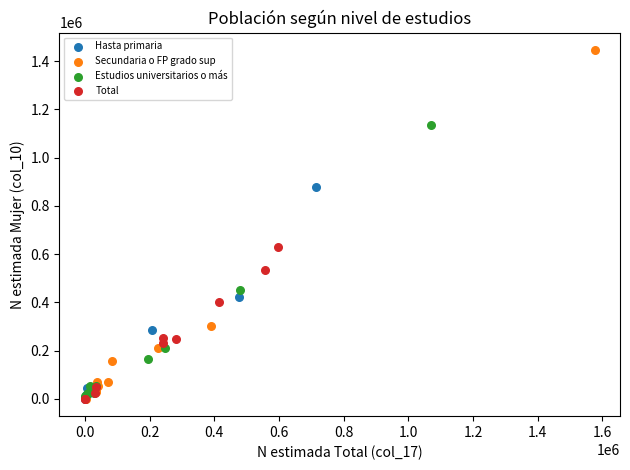

Which series contains the highest Y value?

Secundaria o FP grado sup